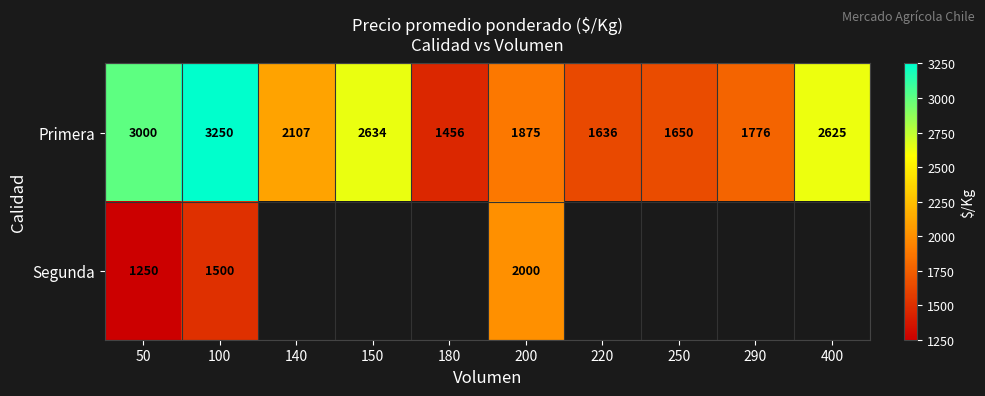

True or false: Primera has a value of 4111 at 150.

False